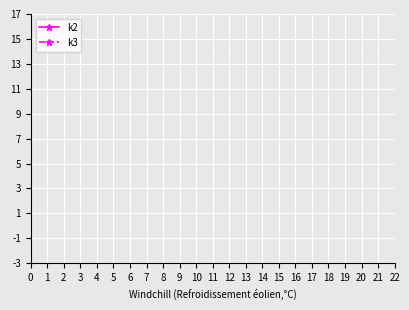

List the series in order of their peak value, highest first.

k3, k2